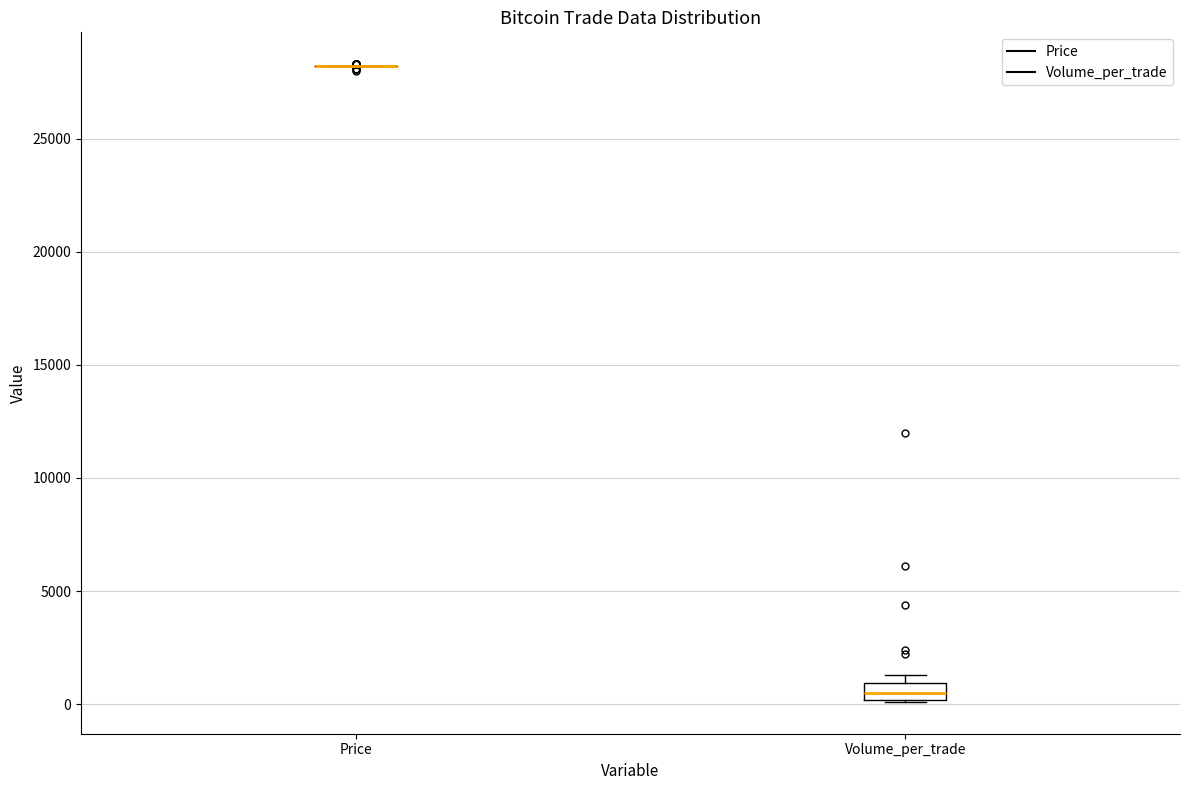

Reading left to right, read every box against the y-axis: the position of its median line, the range the box covers, and the ends of its whiskers. The values are not printed on the chart, so give them approximately, as read against the axis.

Price: box collapsed to a line at 28000, whiskers 28000 to 28000
Volume_per_trade: median 500, box 0 to 1000, whiskers 0 to 1500